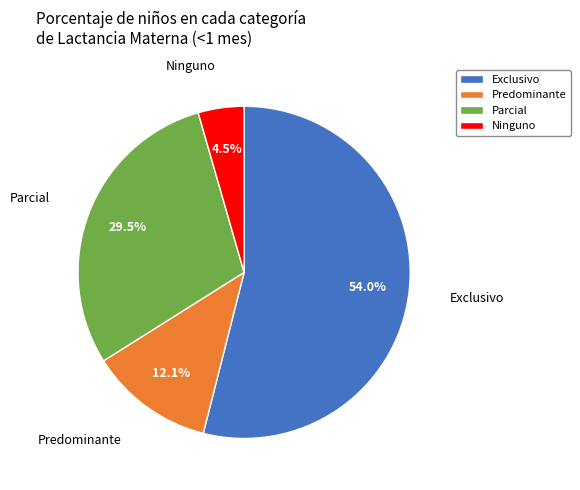

To the nearest percent, what is the combined percentage of Exclusivo and Parcial?

83%